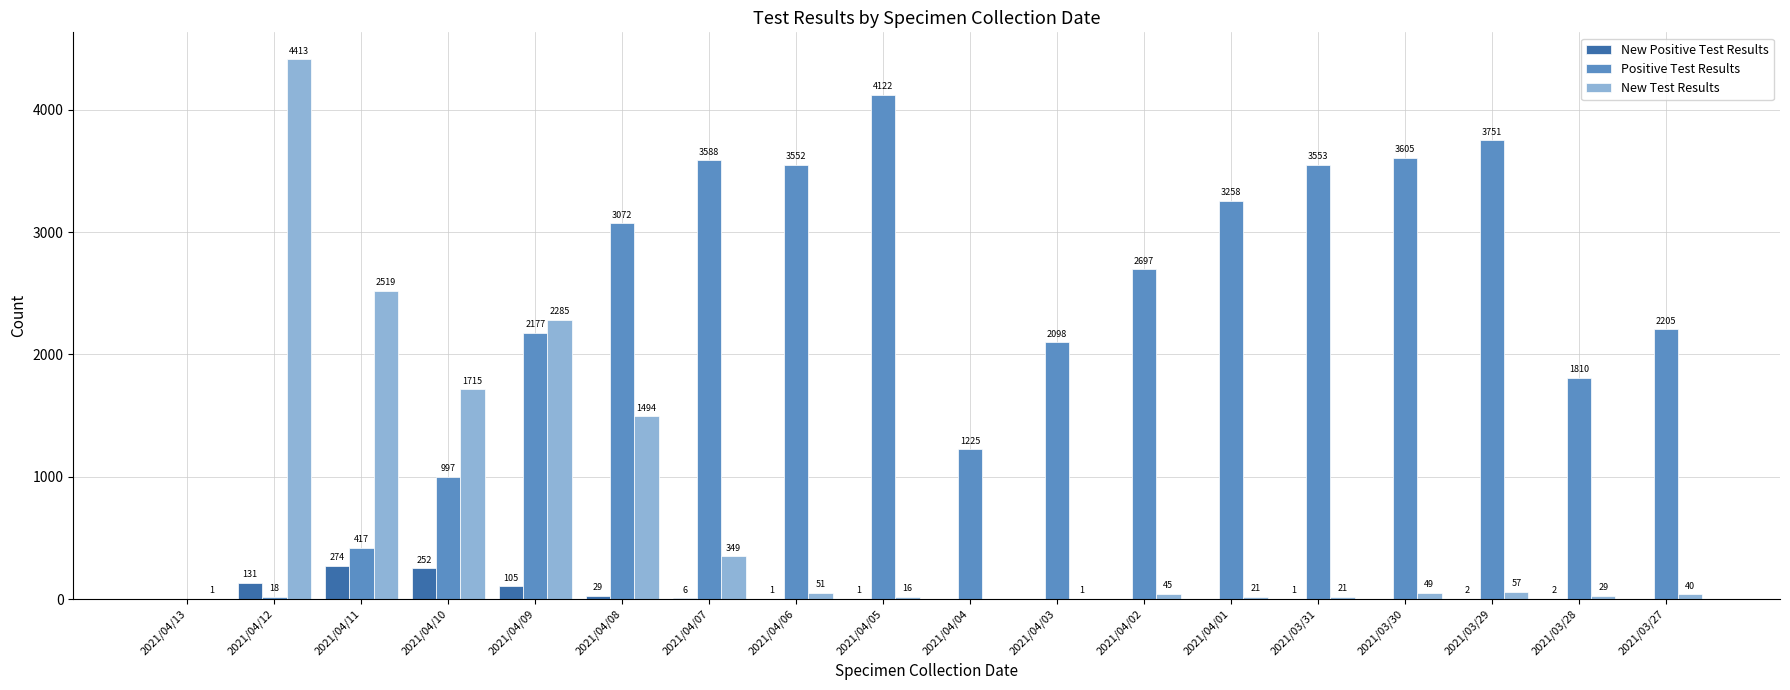

What is the highest value of the New Positive Test Results series?

274